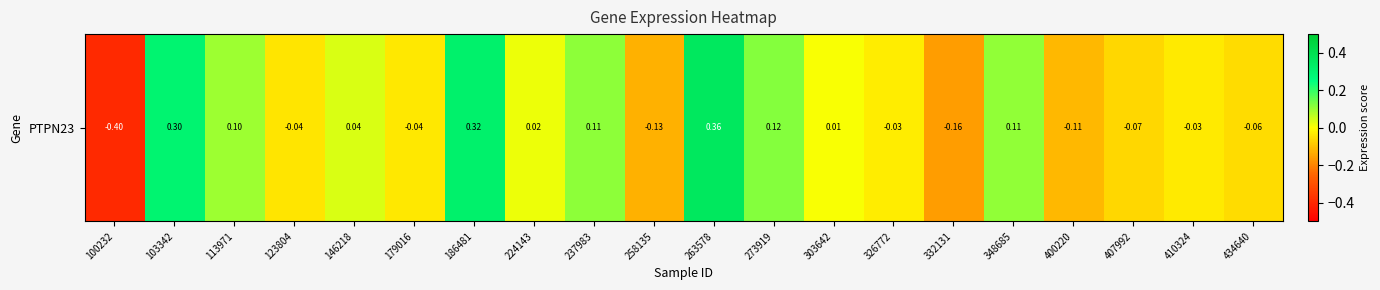

How many values exceed 0?

10